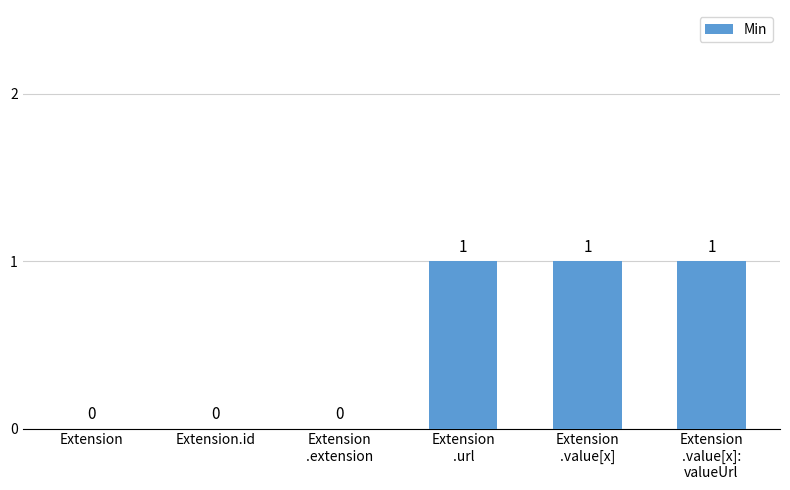

How many values are between 0 and 1?

6